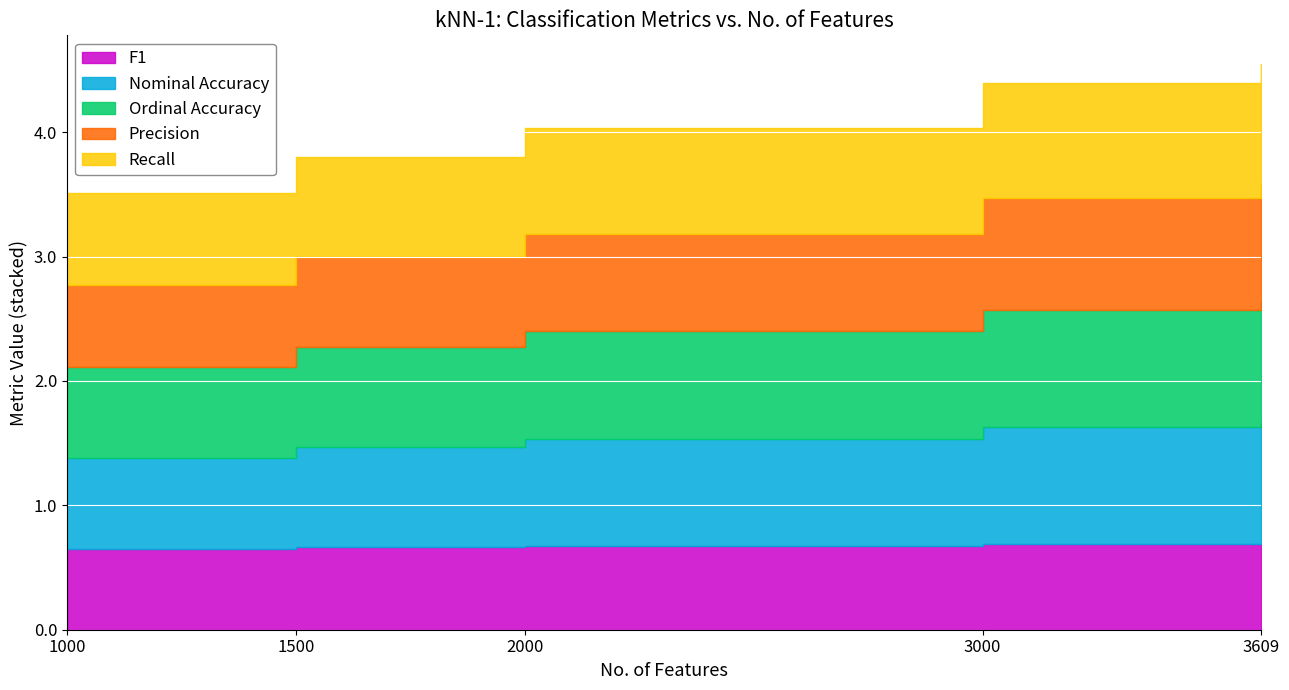

True or false: Ordinal Accuracy and F1 cross at least once.

False